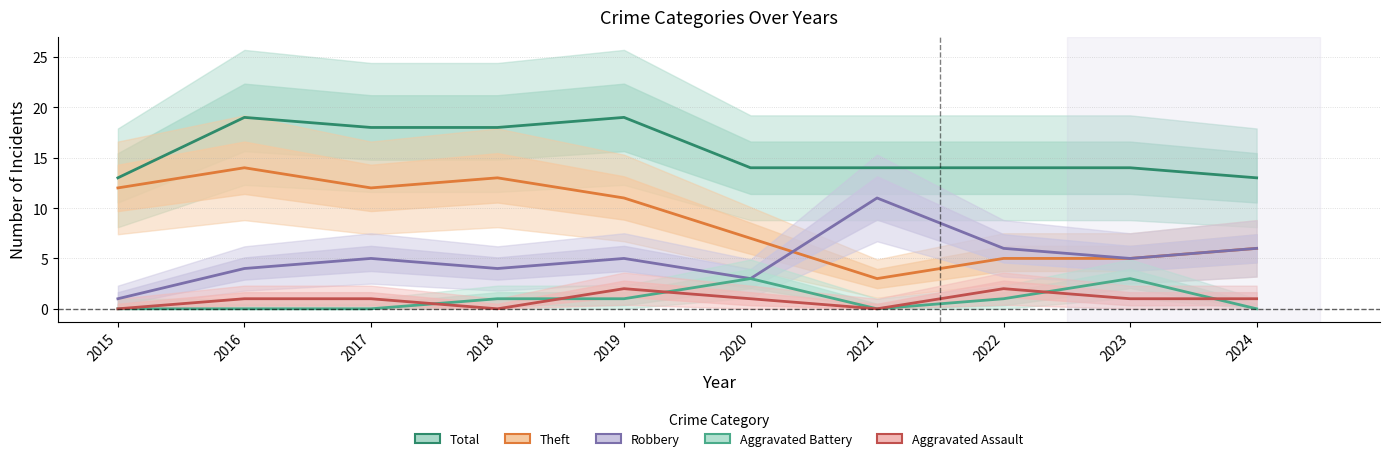

How many data points does each series have?

10